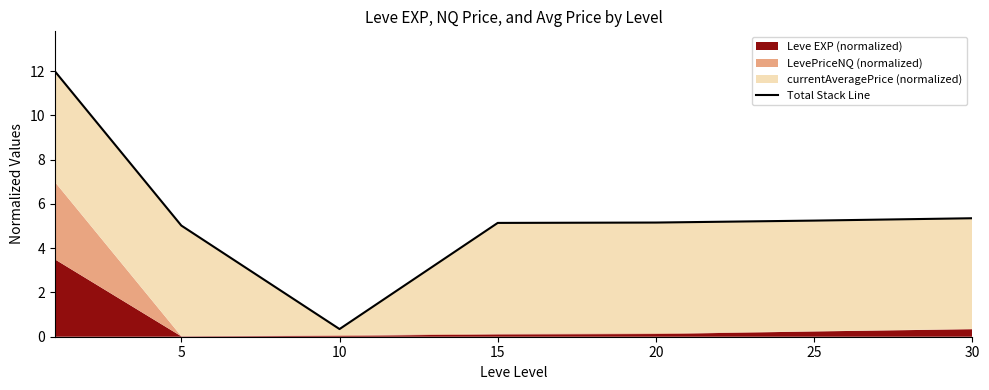

Is it true that the value at 15 is 5.1?

True